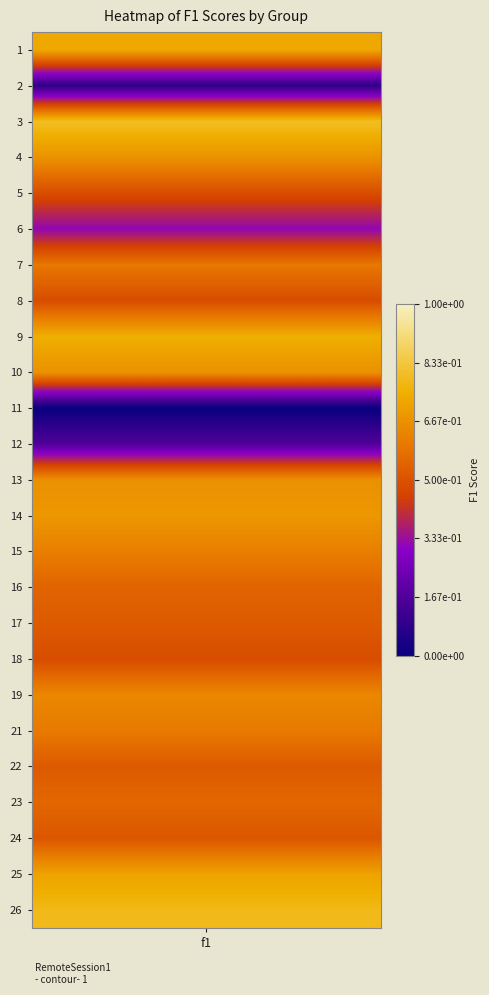

Reading left to right, transcribe all the data shown in this chart.

0.7	0.1	0.8	0.7	0.5	0.3	0.6	0.5	0.7	0.7	0.0	0.2	0.7	0.7	0.6	0.5	0.5	0.5	0.6	0.6	0.5	0.6	0.5	0.7	0.8